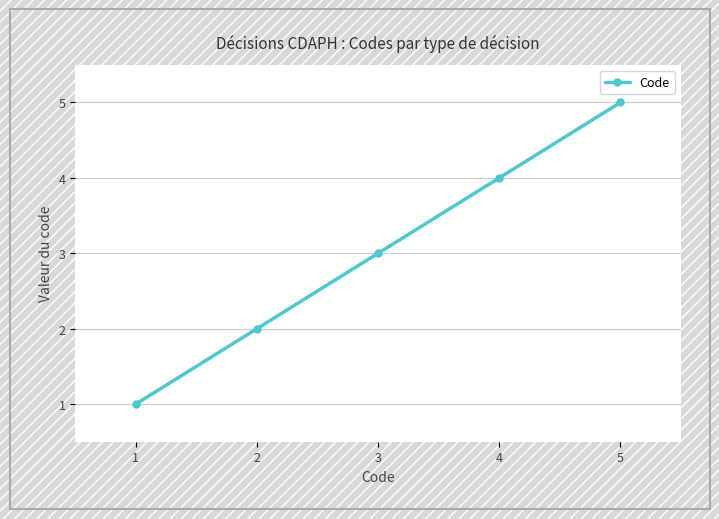

Is it true that the value at 1 is 1?

True